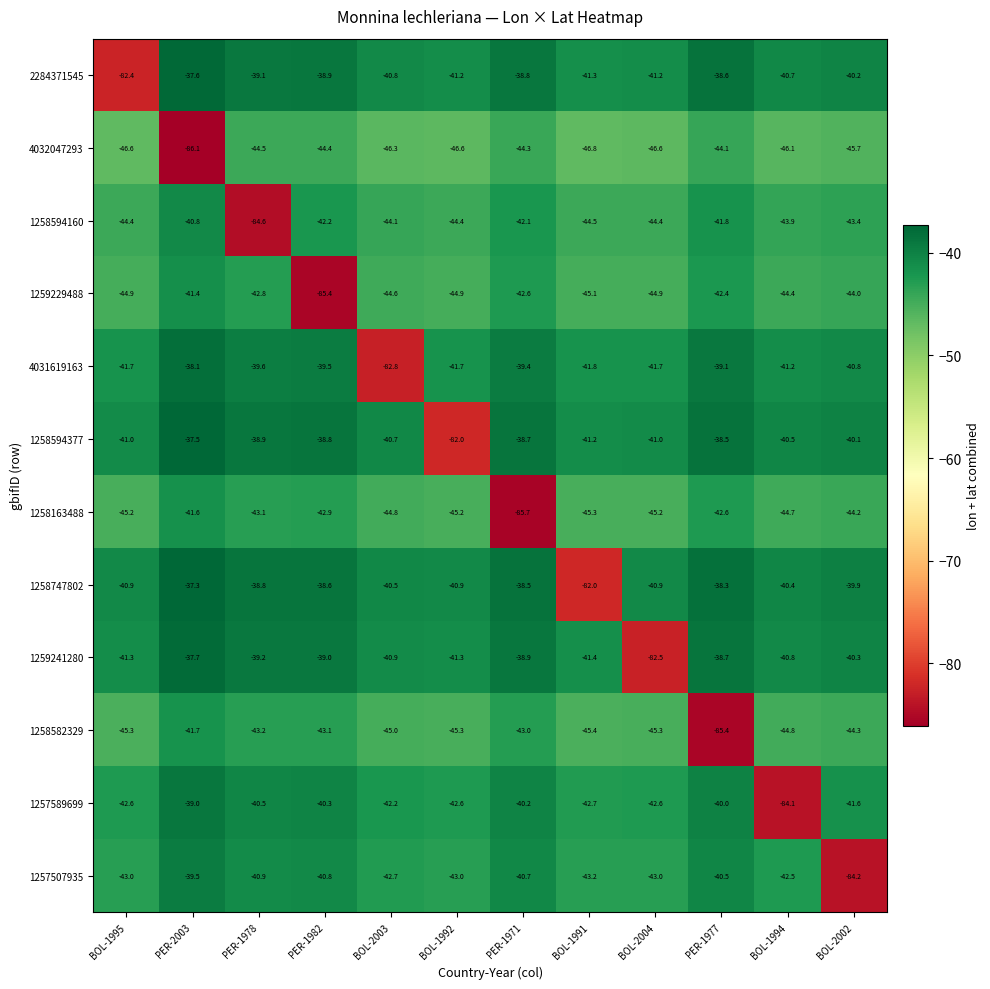

At which category does the chart reach its minimum across all series?

PER-2003